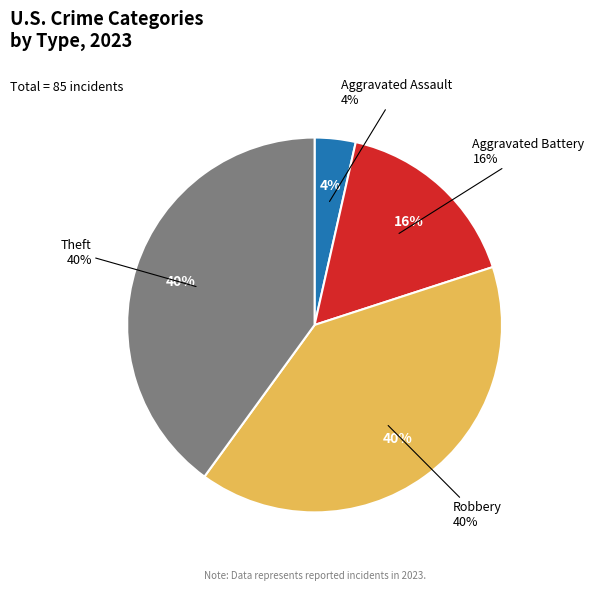

To the nearest percent, what portion does Aggravated Battery represent?

16%